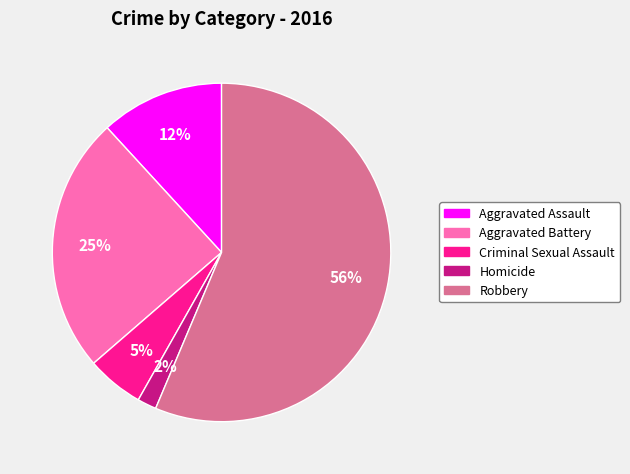

Which category has the smallest portion of the pie?

Homicide